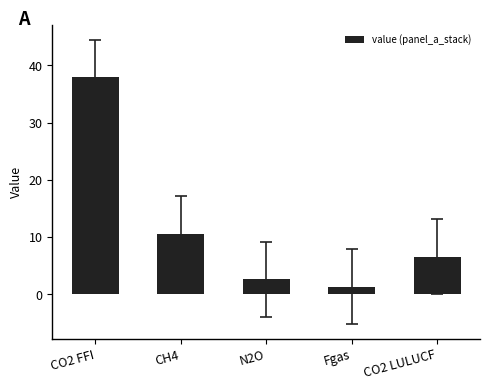

What is the value of the 1st bar from the left?

37.9